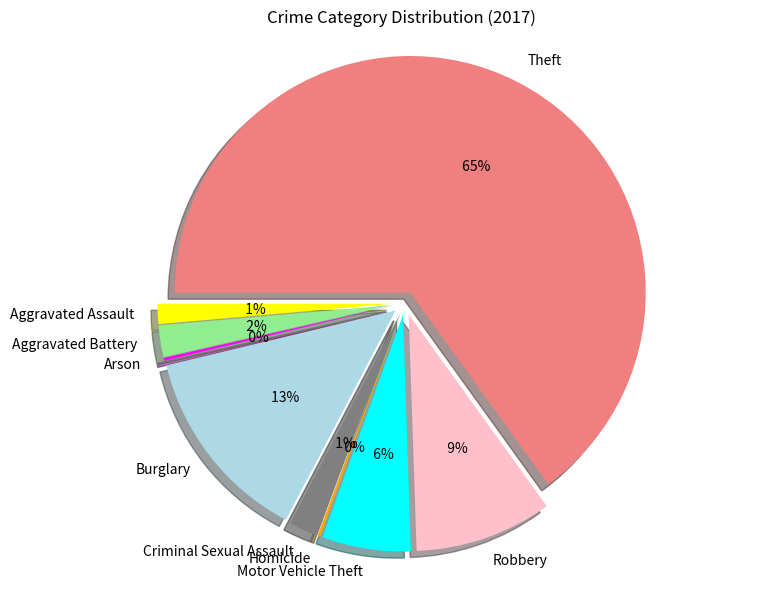

Which category accounts for the majority?

Theft